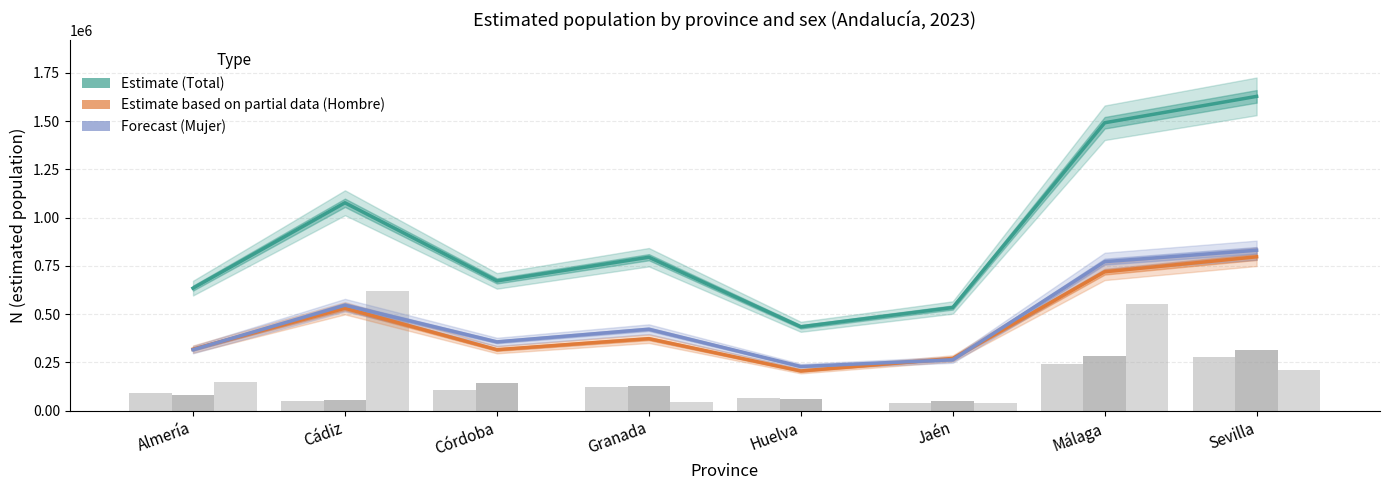

Reading left to right, extract all data points from this chart.

Total (Estimate): Almería=634906	Cádiz=1077141	Córdoba=672375	Granada=795107	Huelva=434582	Jaén=534457	Málaga=1491744	Sevilla=1628532
Hombre (Estimate based on partial data): Almería=318845	Cádiz=530647	Córdoba=315993	Granada=373145	Huelva=205665	Jaén=270707	Málaga=719687	Sevilla=797299
Mujer (Forecast): Almería=316061	Cádiz=546494	Córdoba=356381	Granada=421961	Huelva=228918	Jaén=263750	Málaga=772057	Sevilla=831233